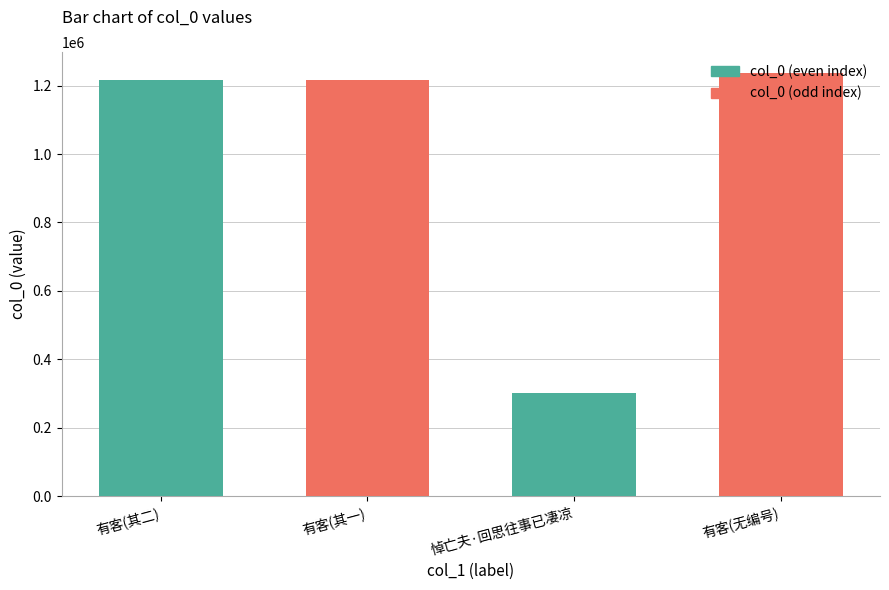

Which has a higher value, 有客(其一) or 有客(无编号)?

有客(无编号)